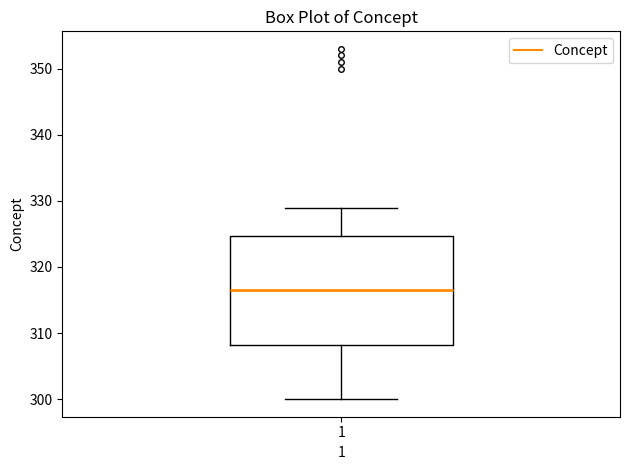

Read this box plot against the y-axis: the position of the median line, the range covered by the box, and the ends of both whiskers. The values are not printed on the chart, so give them approximately, as read against the axis.

median 317, box 308 to 325, whiskers 300 to 329